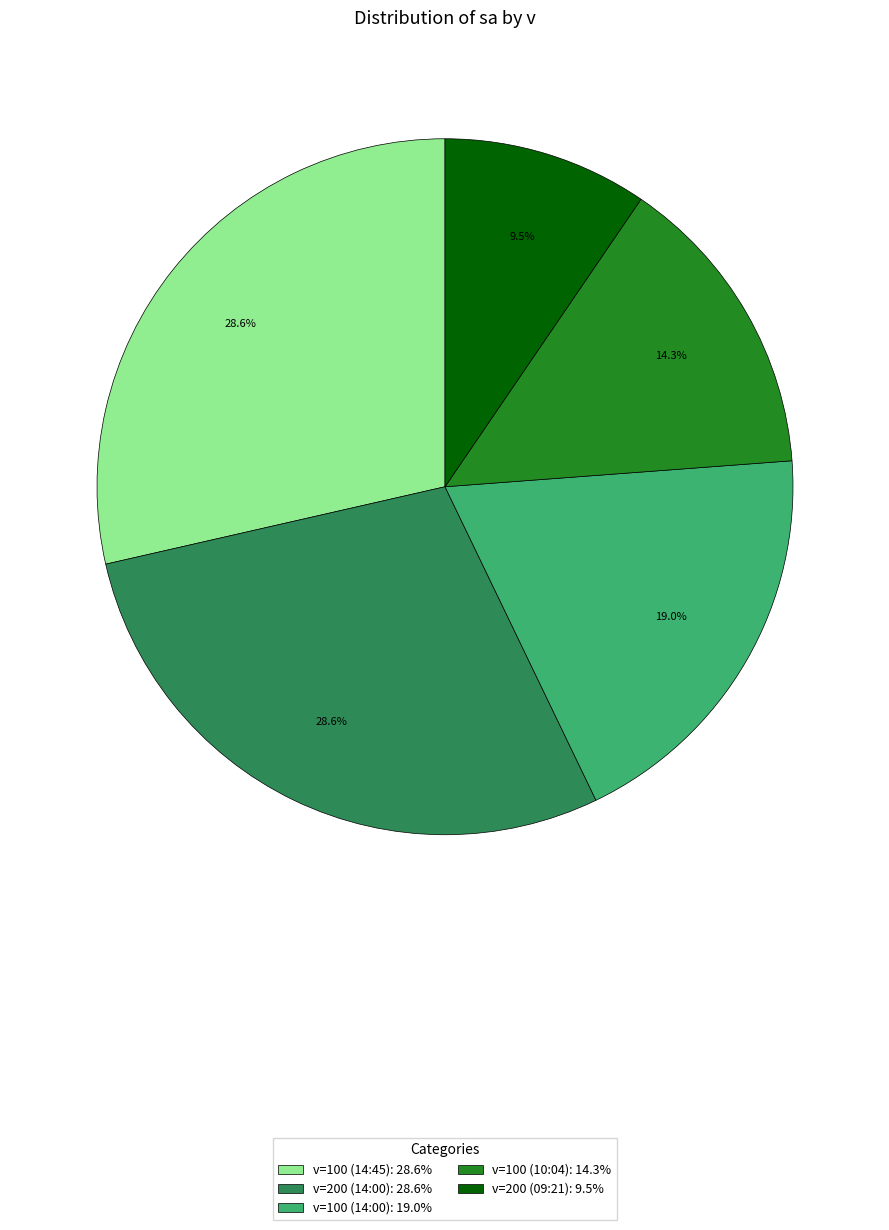

How much of the chart is everything except v=200 (09:21): 9.5%?

90.5%